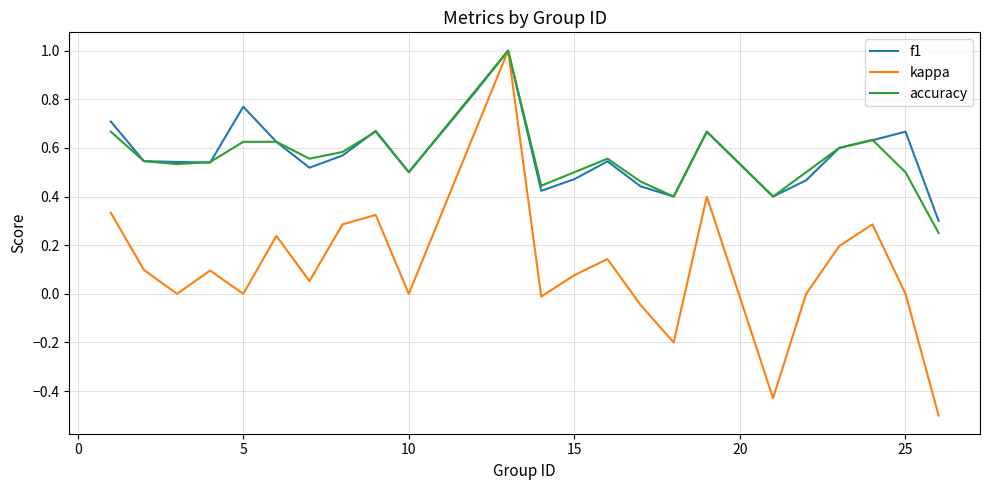

Which series has the largest range (max minus min)?

kappa